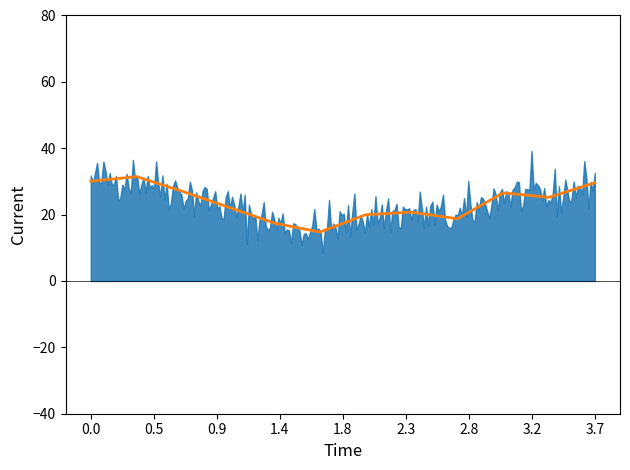

What is the label of the 4th point from the left?

1.4